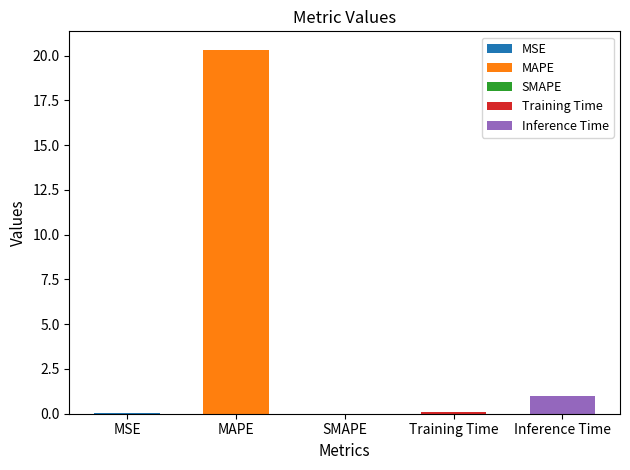

What position from the left is Training Time?

4